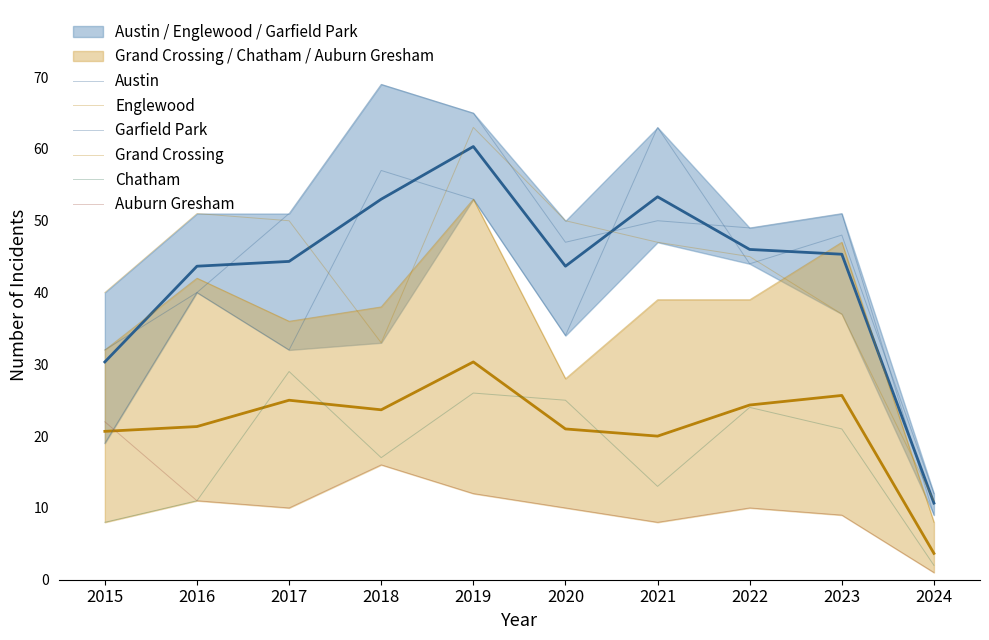

Rank the series at 2019 from highest to lowest value.

Garfield Park, Englewood, Austin, Grand Crossing, Chatham, Auburn Gresham